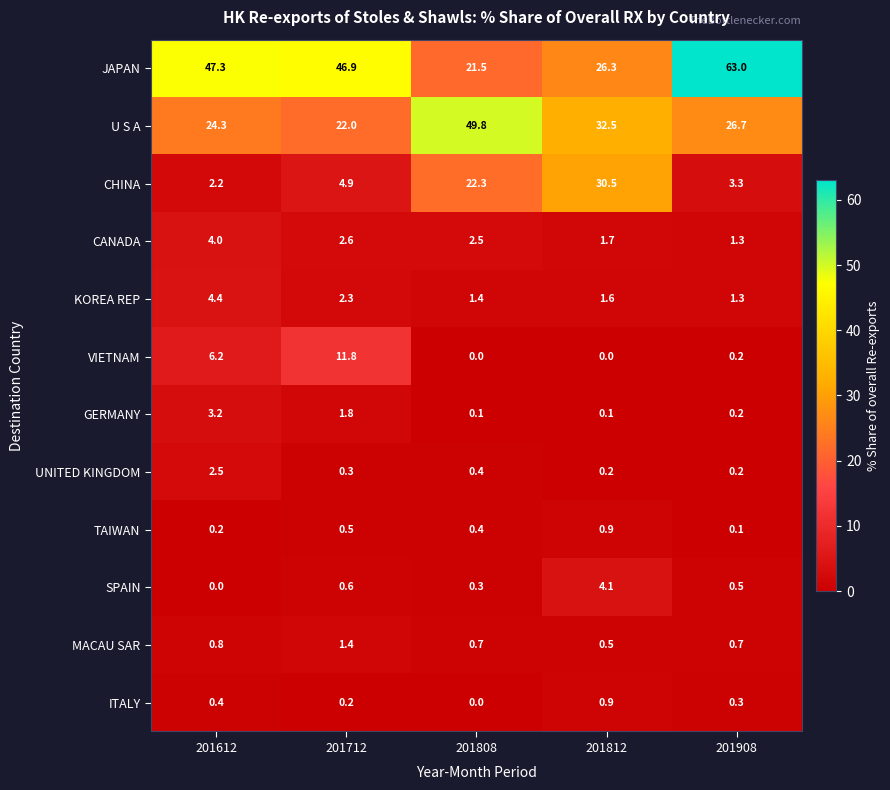

At which category does the chart reach its peak across all series?

201908